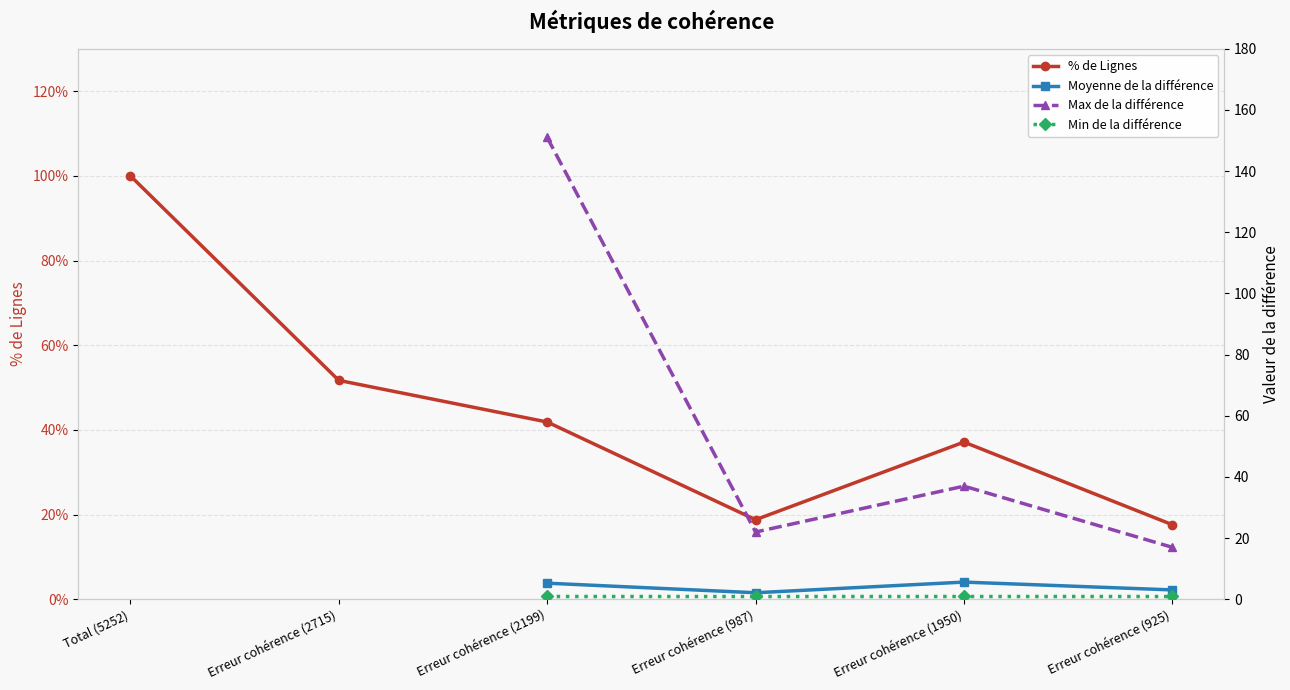

Which label corresponds to the smallest value in the chart?

Erreur cohérence (2199)